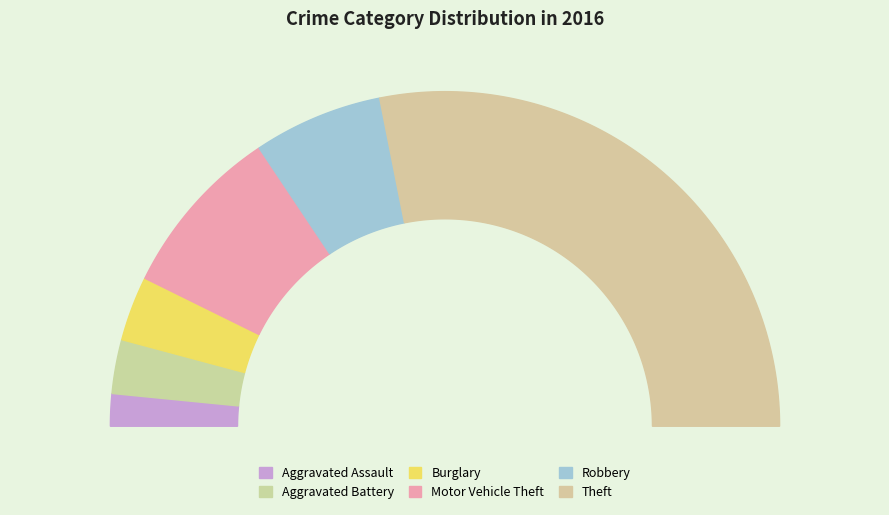

How many segments does this pie chart have?

6